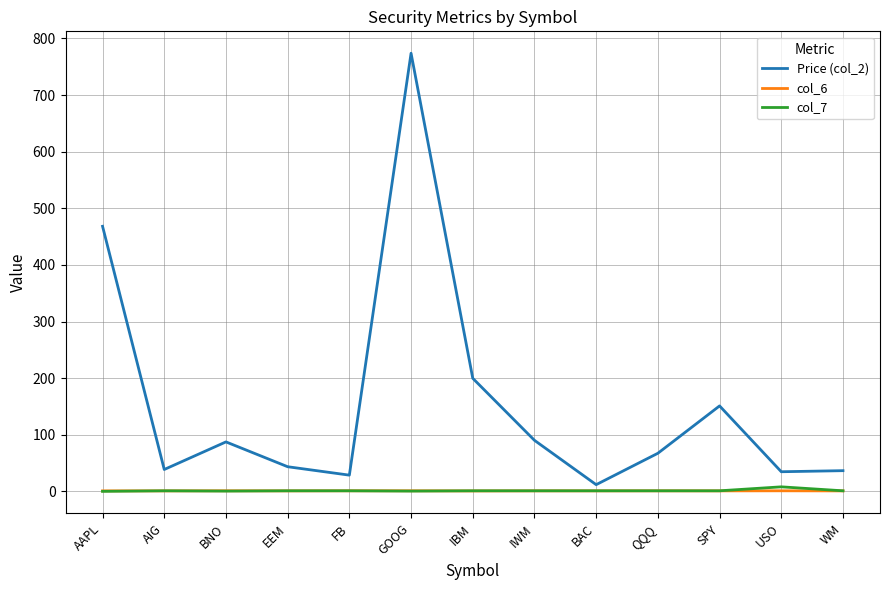

Which series has the largest range (max minus min)?

Price (col_2)